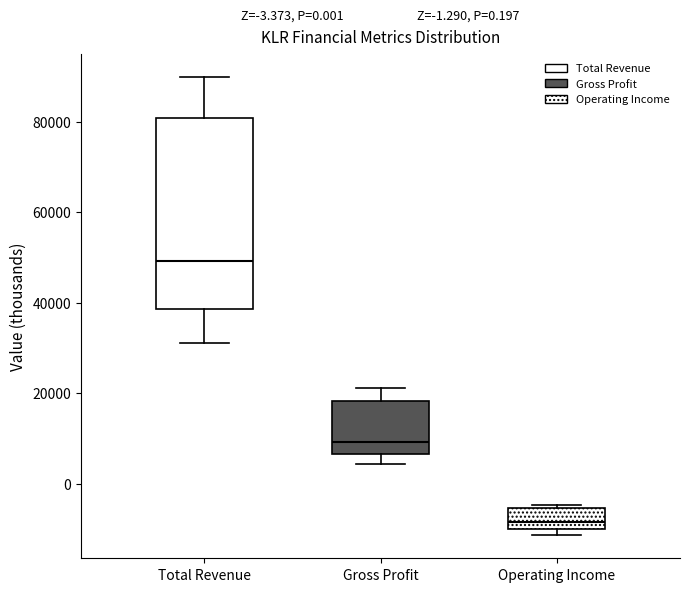

Which box is the tallest, from its lower edge to its upper edge?

Total Revenue